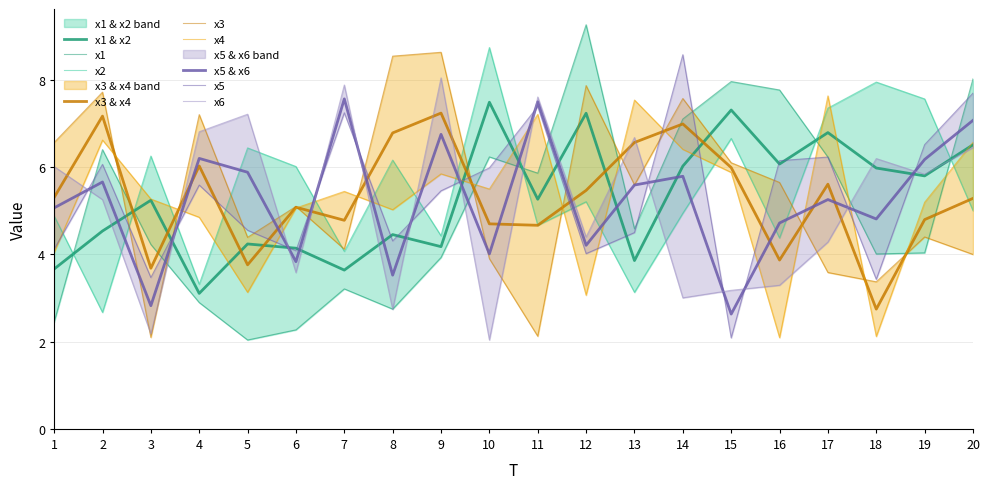

At which category is the sum across all series the highest?

20